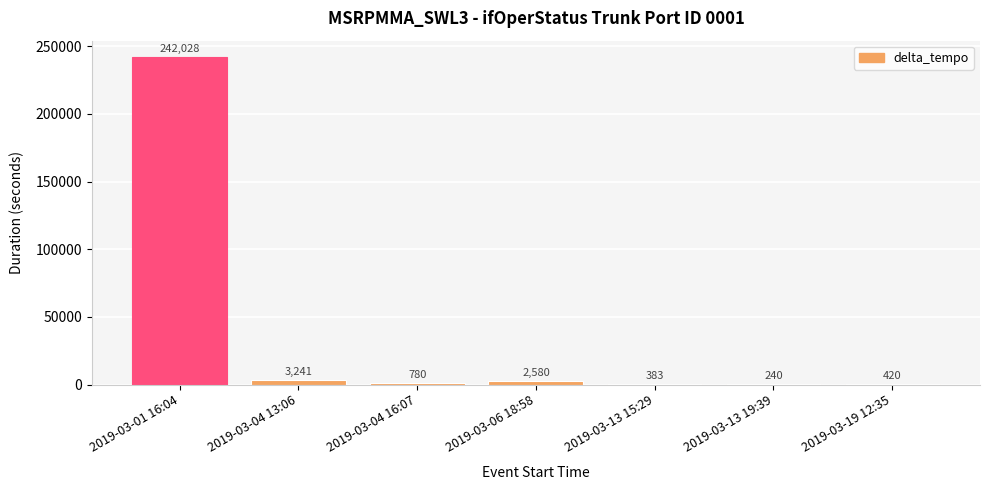

Which label corresponds to the largest value in the chart?

2019-03-01 16:04